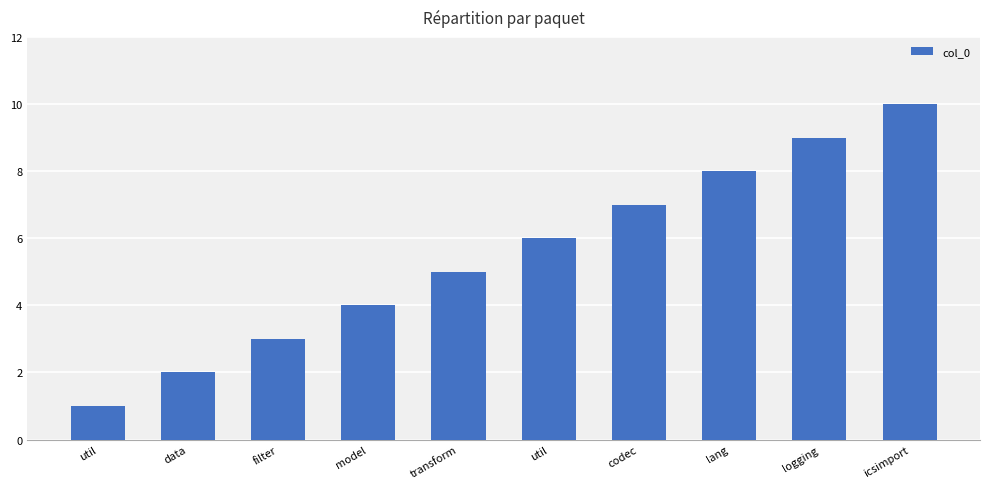

List the labels in order of value, largest first.

icsimport, logging, lang, codec, util, transform, model, filter, data, util